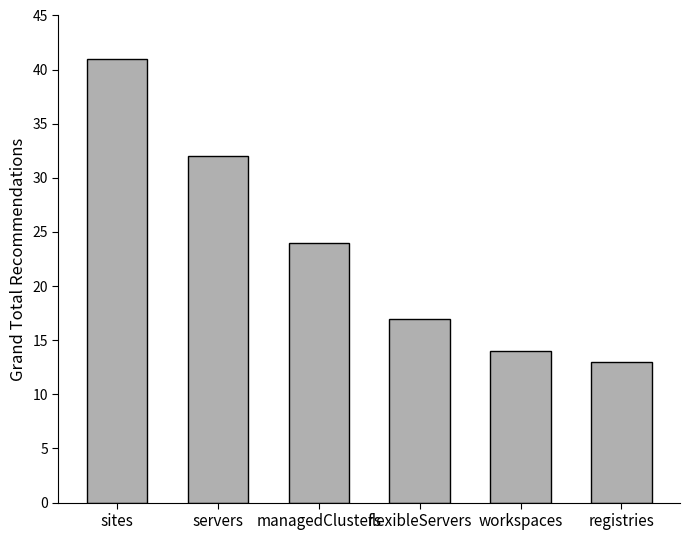

Are the bars horizontal?

No